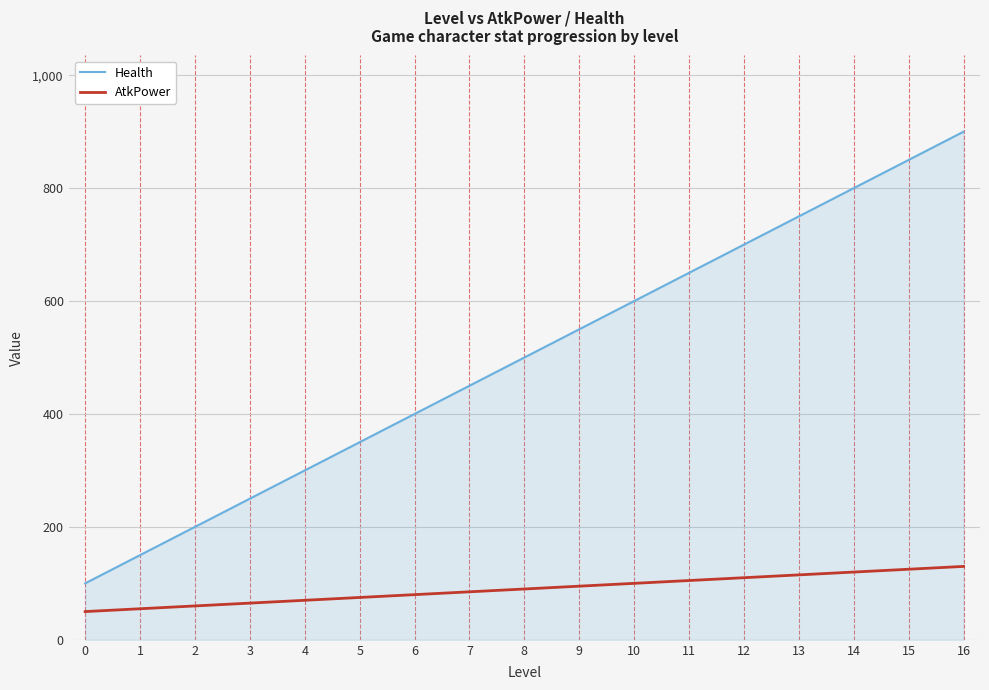

What is the total value across all series at 1?

205